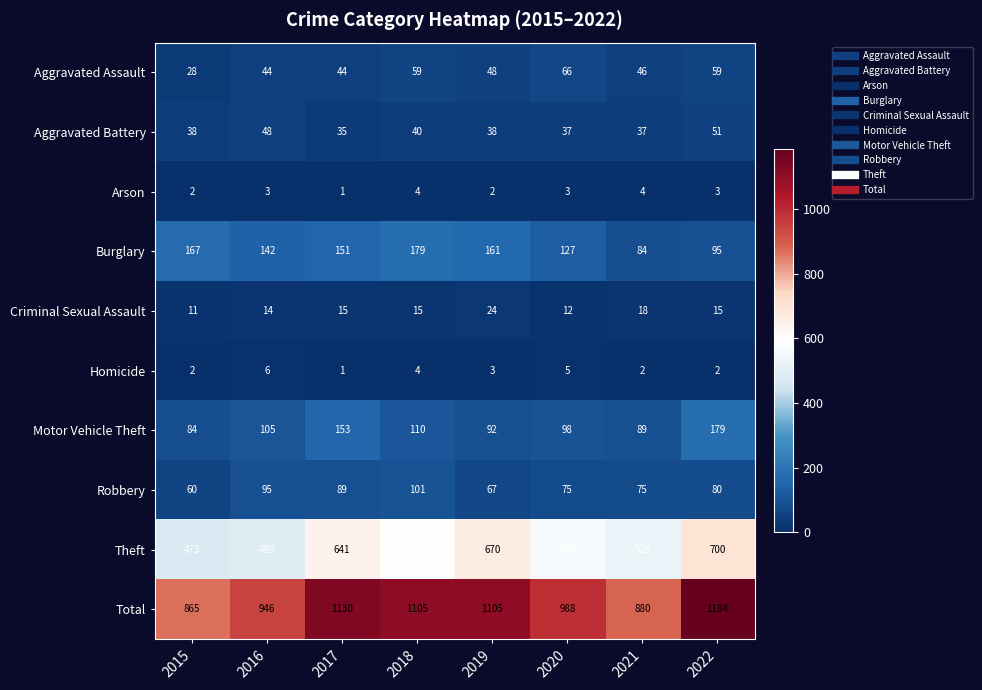

Rank the series at 2016 from lowest to highest value.

Arson, Homicide, Criminal Sexual Assault, Aggravated Assault, Aggravated Battery, Robbery, Motor Vehicle Theft, Burglary, Theft, Total